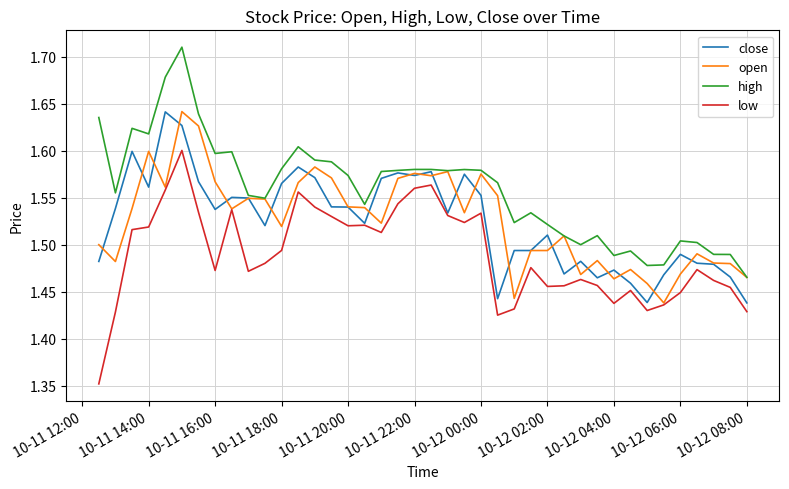

True or false: high and low cross at least once.

False